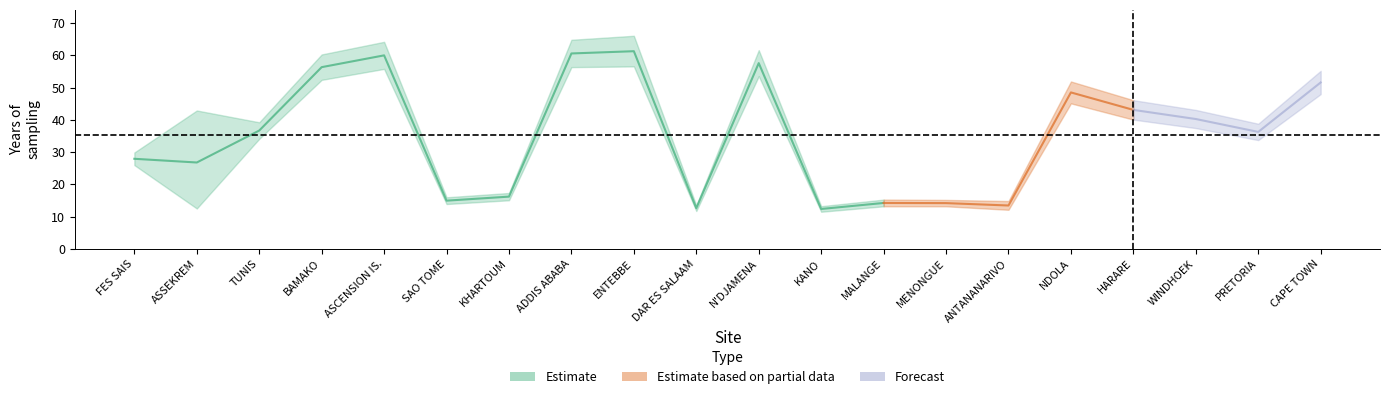

Where does the Years H2 series first go above 36?

TUNIS